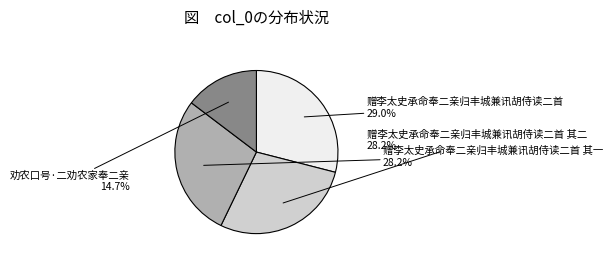

Is it true that 劝农口号·二劝农家奉二亲 is 15% of the pie?

True